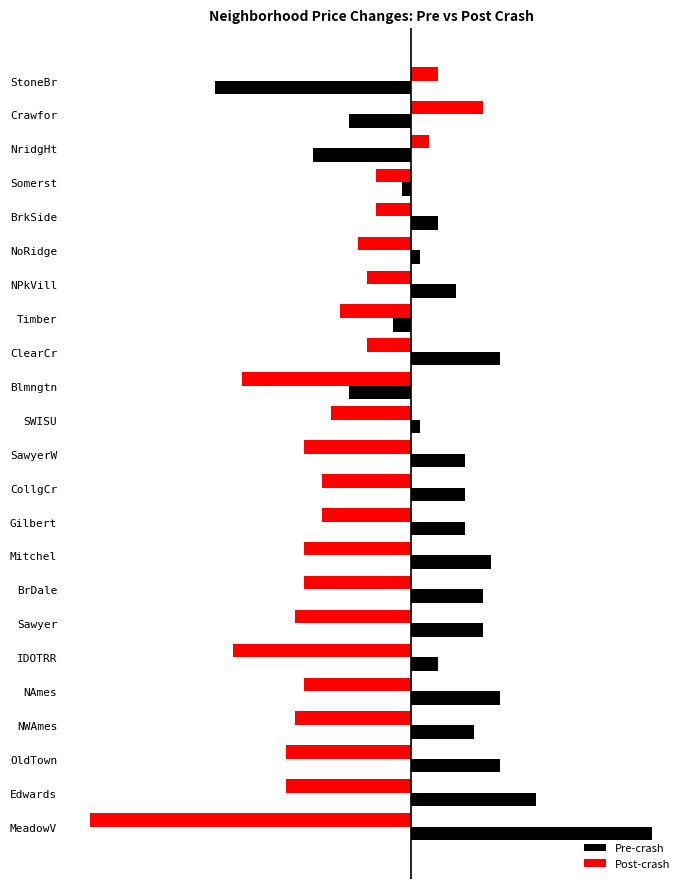

What are all the series names shown in the legend?

Pre-crash, Post-crash